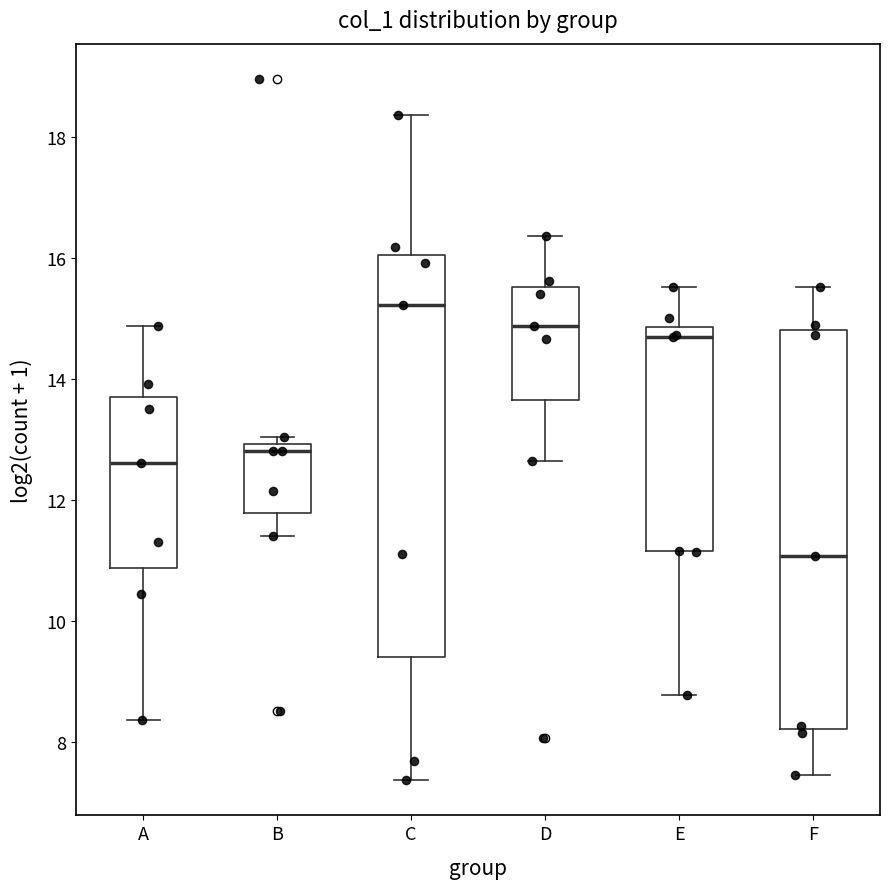

Which box has the lowest median line?

F